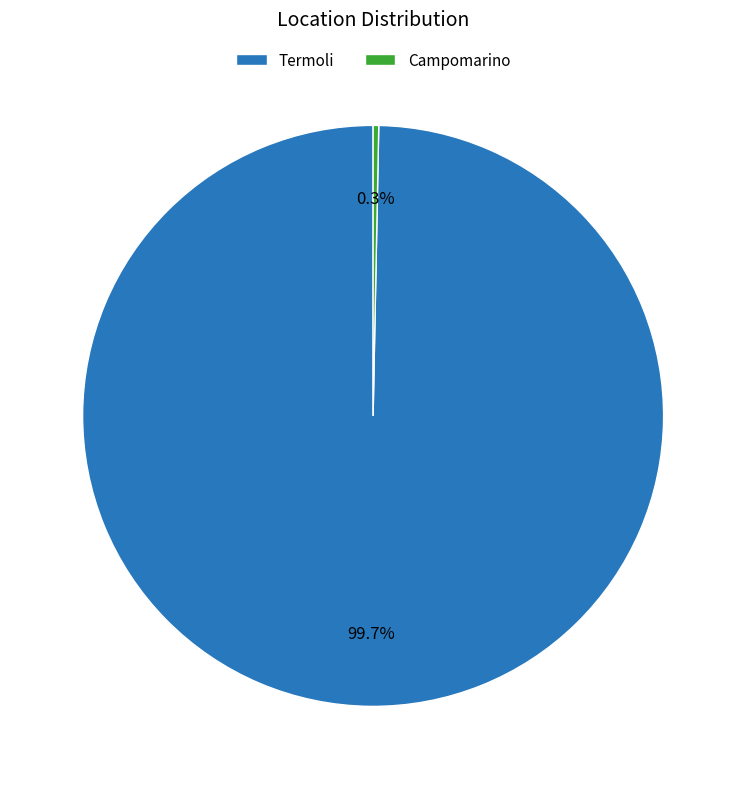

True or false: Termoli accounts for 89% of the total.

False